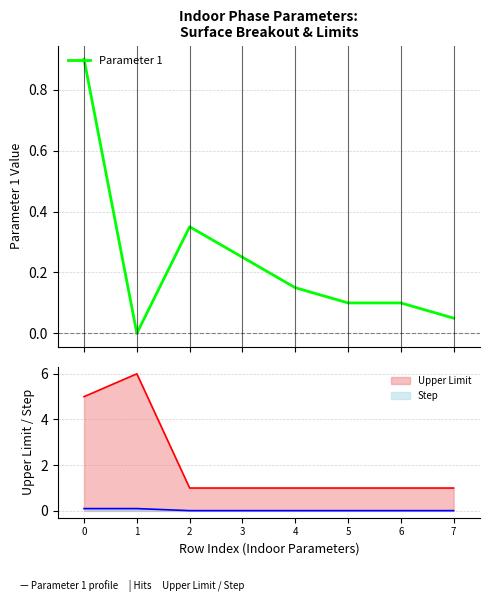

Reading left to right, extract all data points from this chart.

0.9	0.0	0.3	0.2	0.1	0.1	0.1	0.1